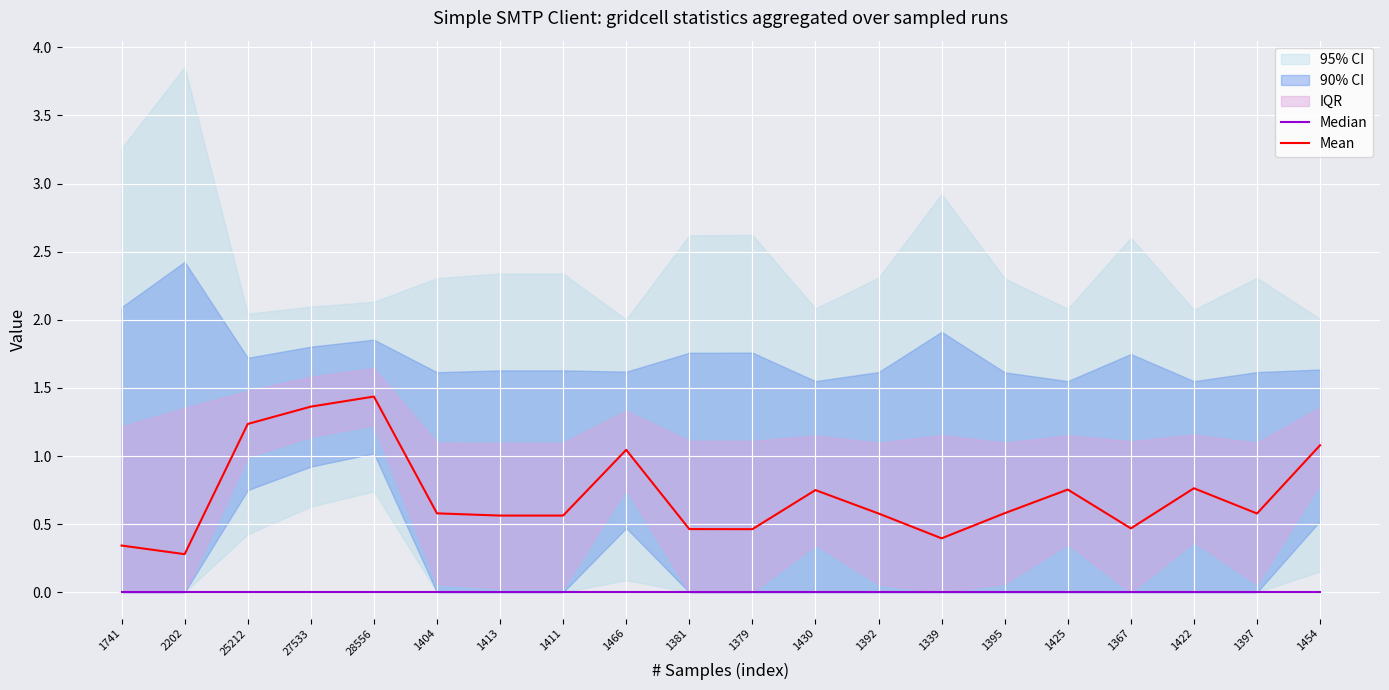

Is it true that Mean equals 1.3 at 1425?

False